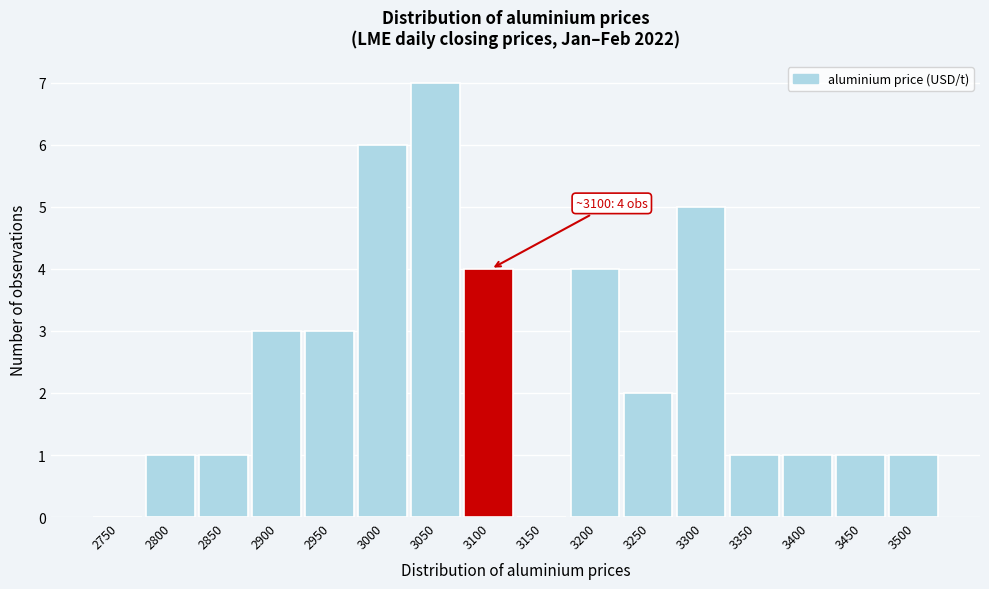

Reading left to right, what are all the values shown in this chart?

2750=0	2800=1	2850=1	2900=3	2950=3	3000=6	3050=7	3100=4	3150=0	3200=4	3250=2	3300=5	3350=1	3400=1	3450=1	3500=1